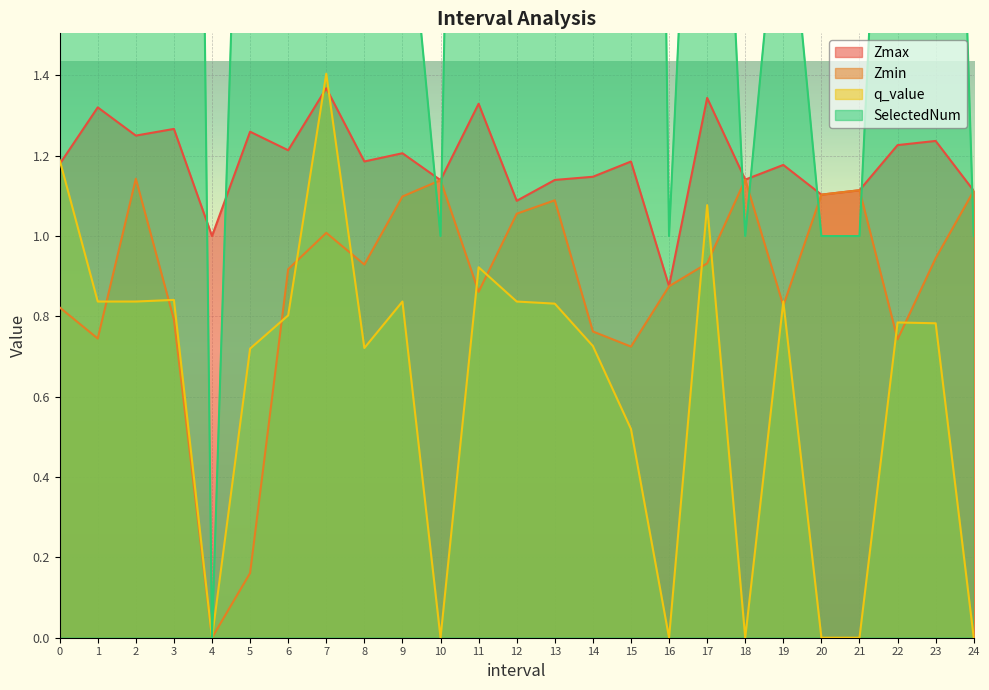

Which series has the largest range (max minus min)?

SelectedNum